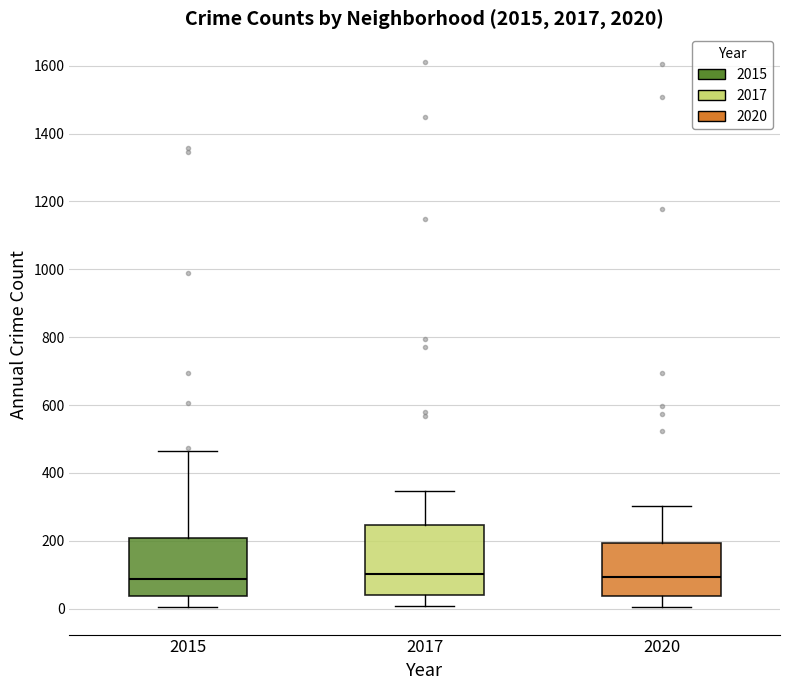

Which box is the tallest, from its lower edge to its upper edge?

2017